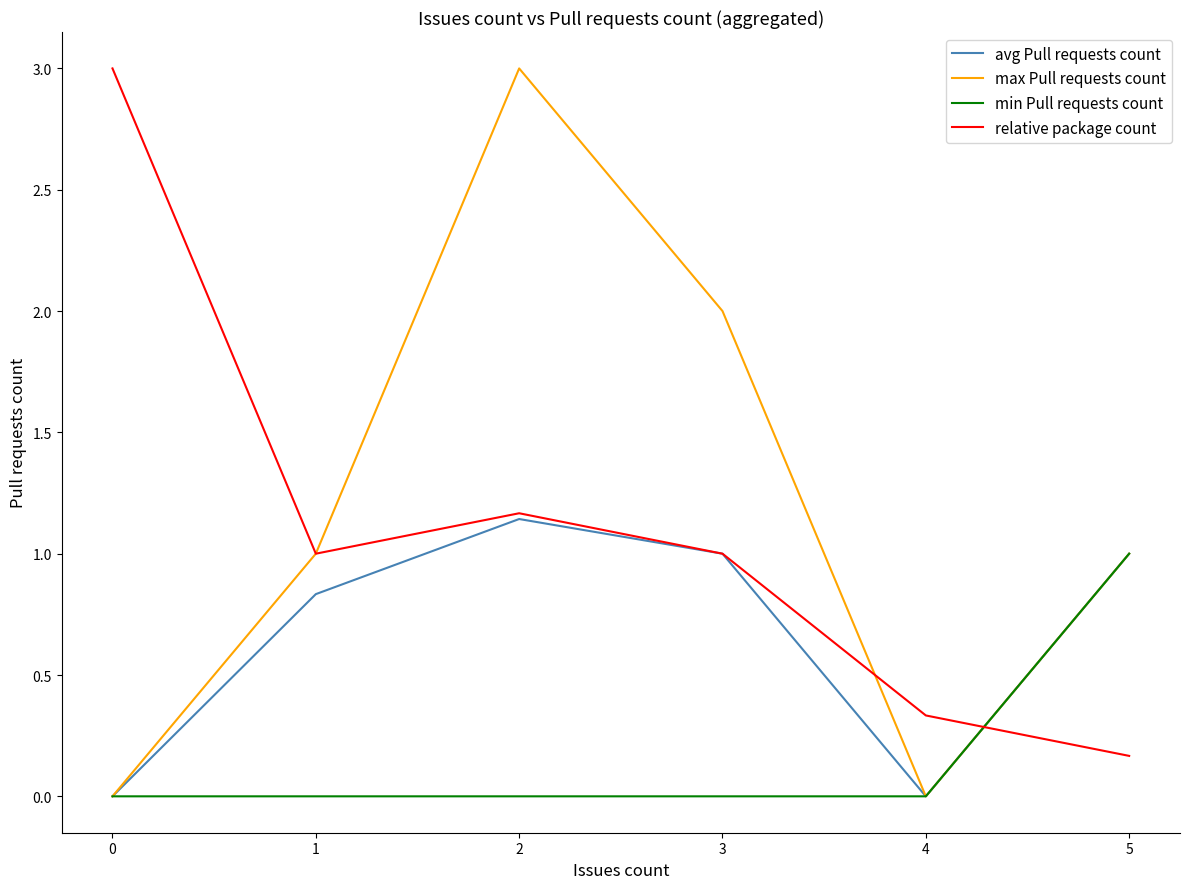

Which category has the highest value in the min Pull requests count series?

5